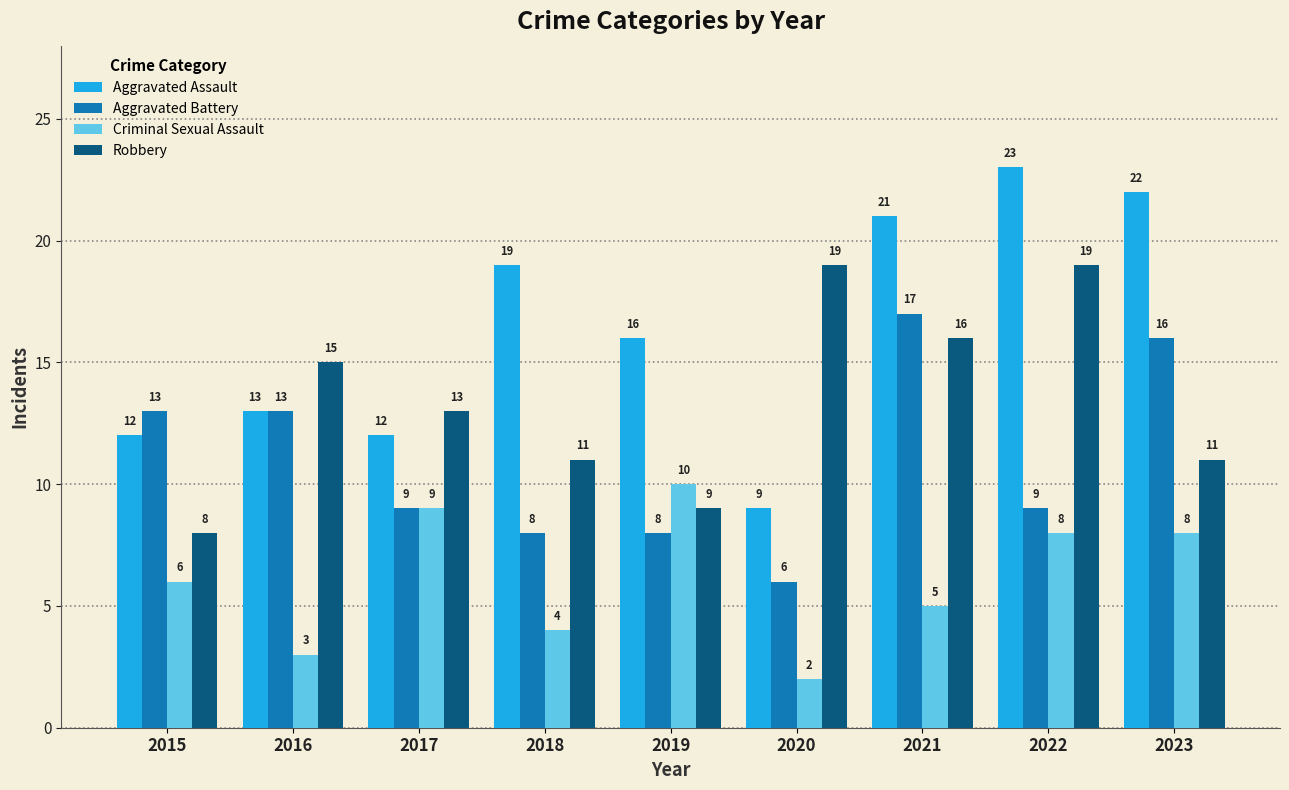

What is the average value of the Aggravated Assault series?

16